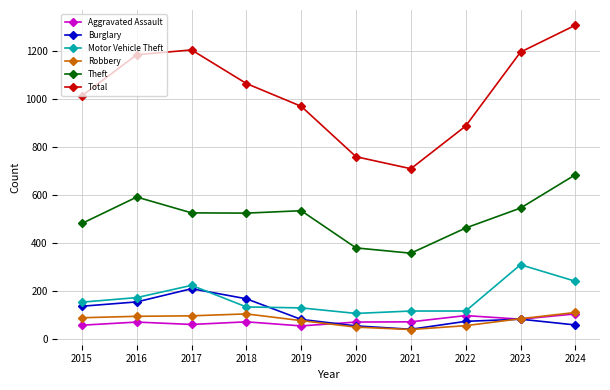

Read the Total value at 2017.

1205